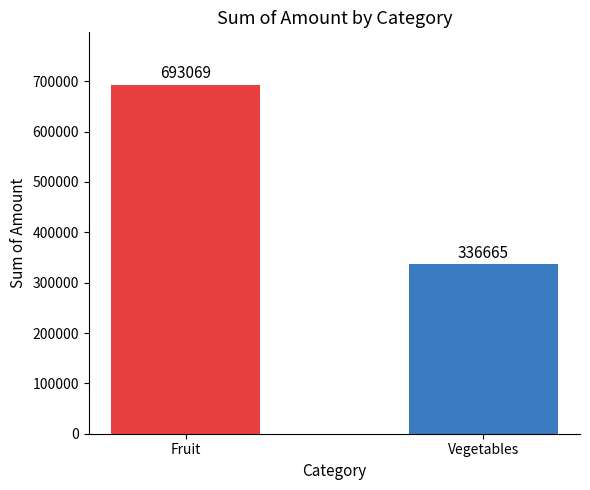

Which has a higher value, Fruit or Vegetables?

Fruit